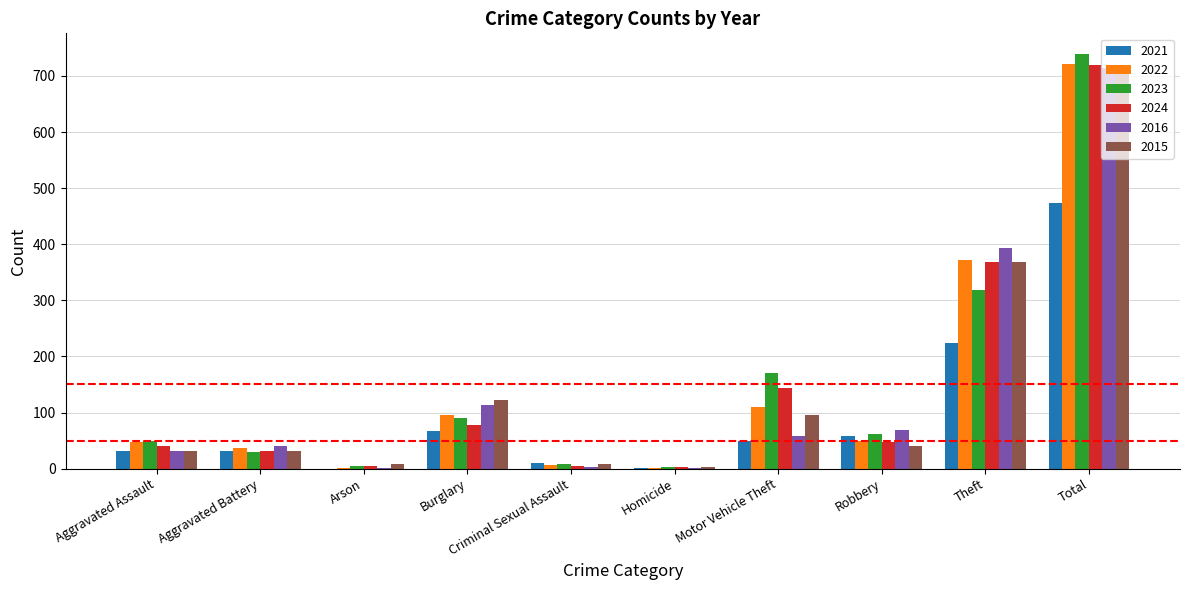

True or false: 2024 has a value of 484 at Total.

False